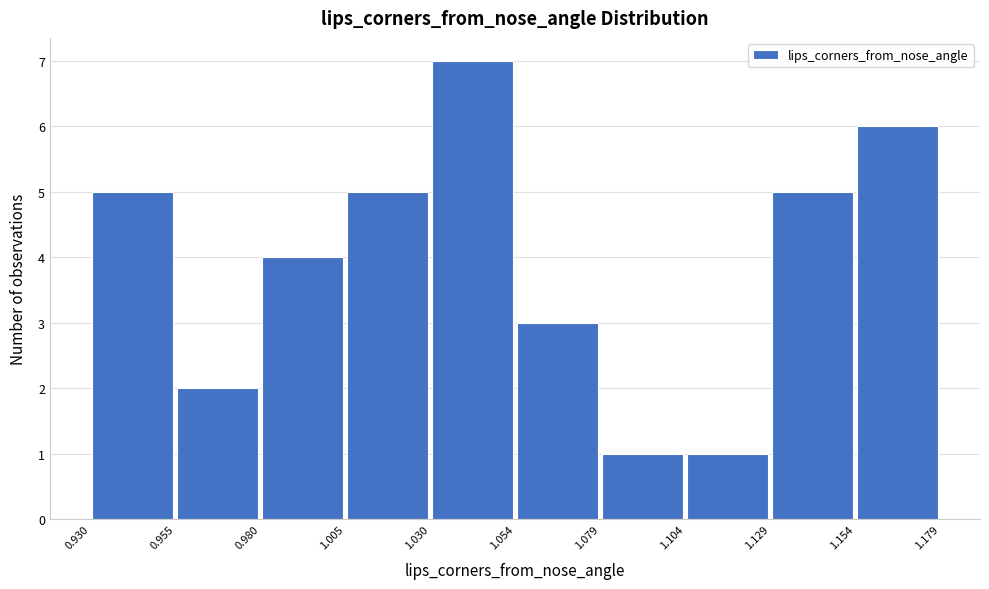

Reading left to right, transcribe this chart: for each bar, give the range it covers on the x-axis and its height. The values are not printed on the chart, so give them approximately, as read against the axis.

0.930 to 0.955: 5
0.955 to 0.980: 2
0.980 to 1.005: 4
1.005 to 1.030: 5
1.030 to 1.054: 7
1.054 to 1.079: 3
1.079 to 1.104: 1
1.104 to 1.129: 1
1.129 to 1.154: 5
1.154 to 1.179: 6